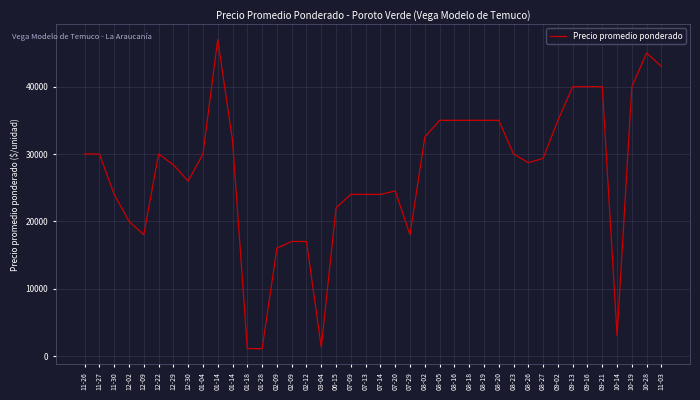

Is it true that the value at 10-19 is 40000?

True